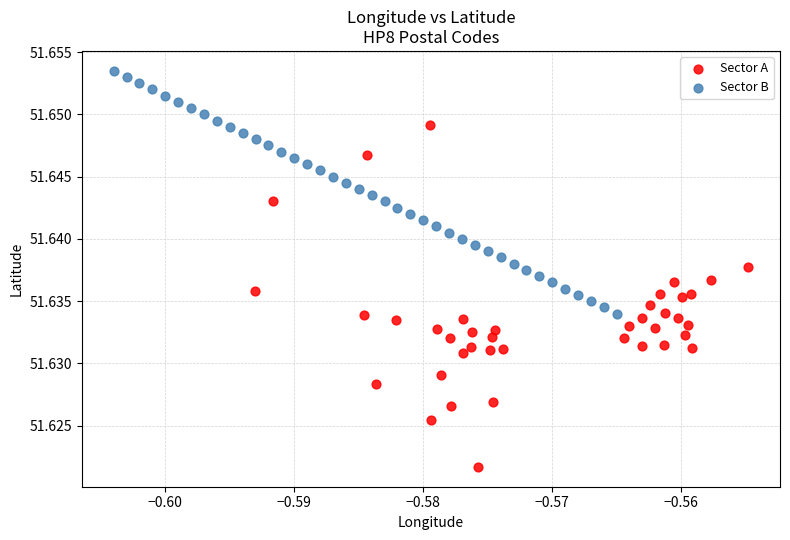

What are all the series names shown in the legend?

Sector A, Sector B